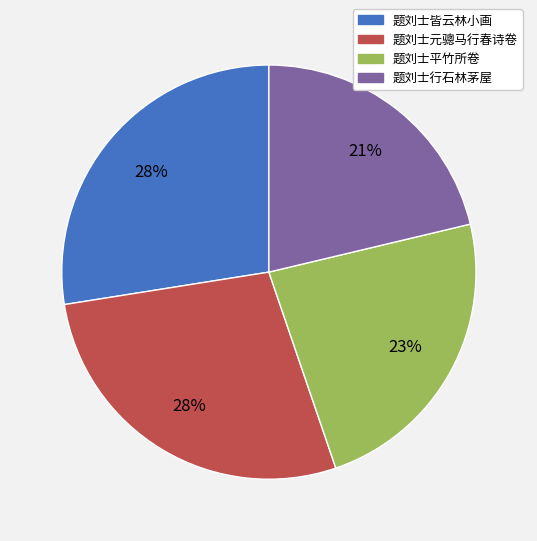

Do 题刘士行石林茅屋 and 题刘士元骢马行春诗卷 together represent more than half of the pie?

No